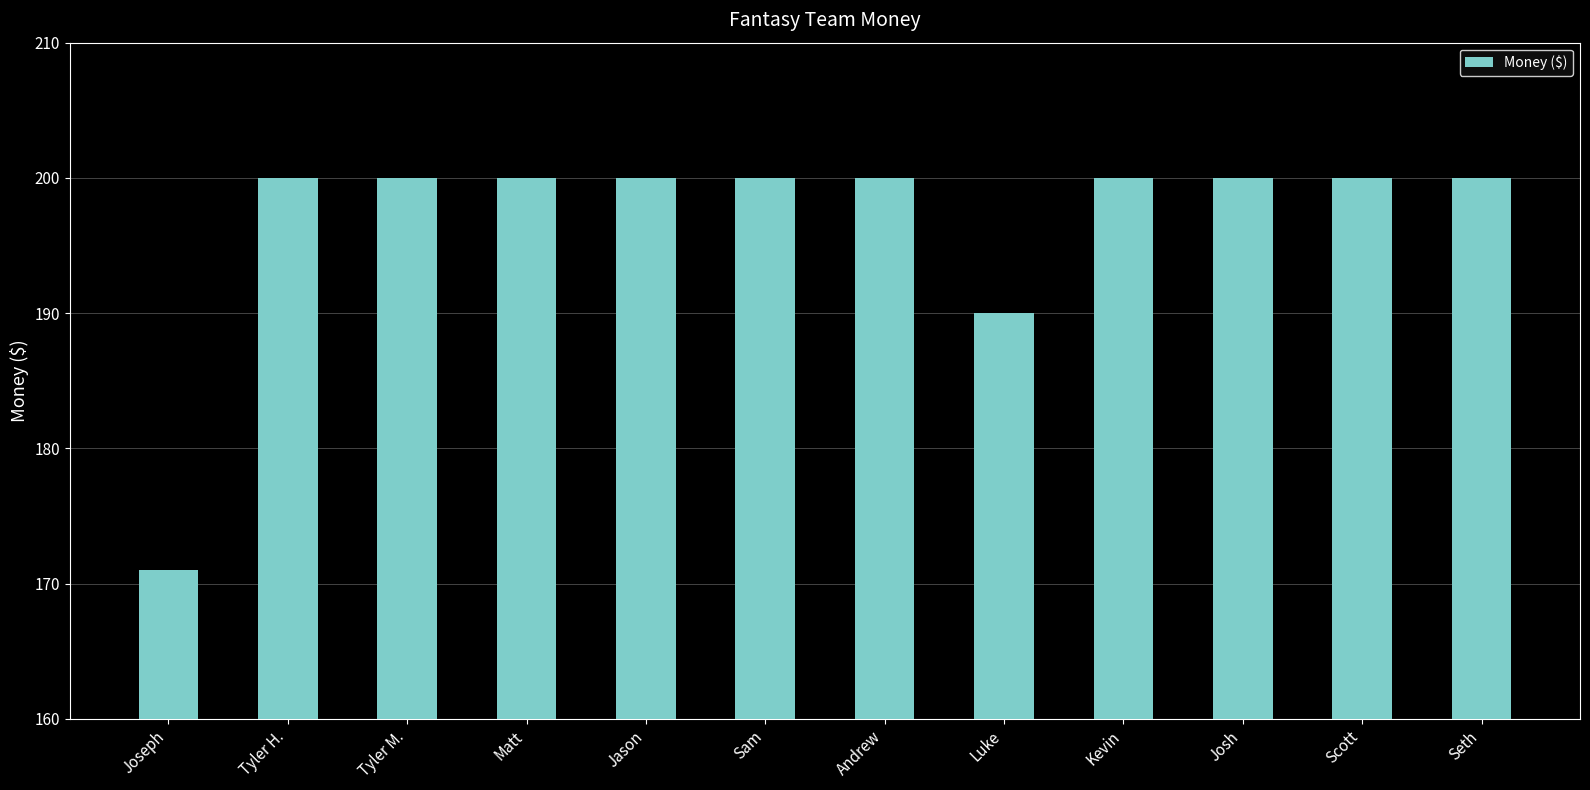

What is the greatest value displayed?

200